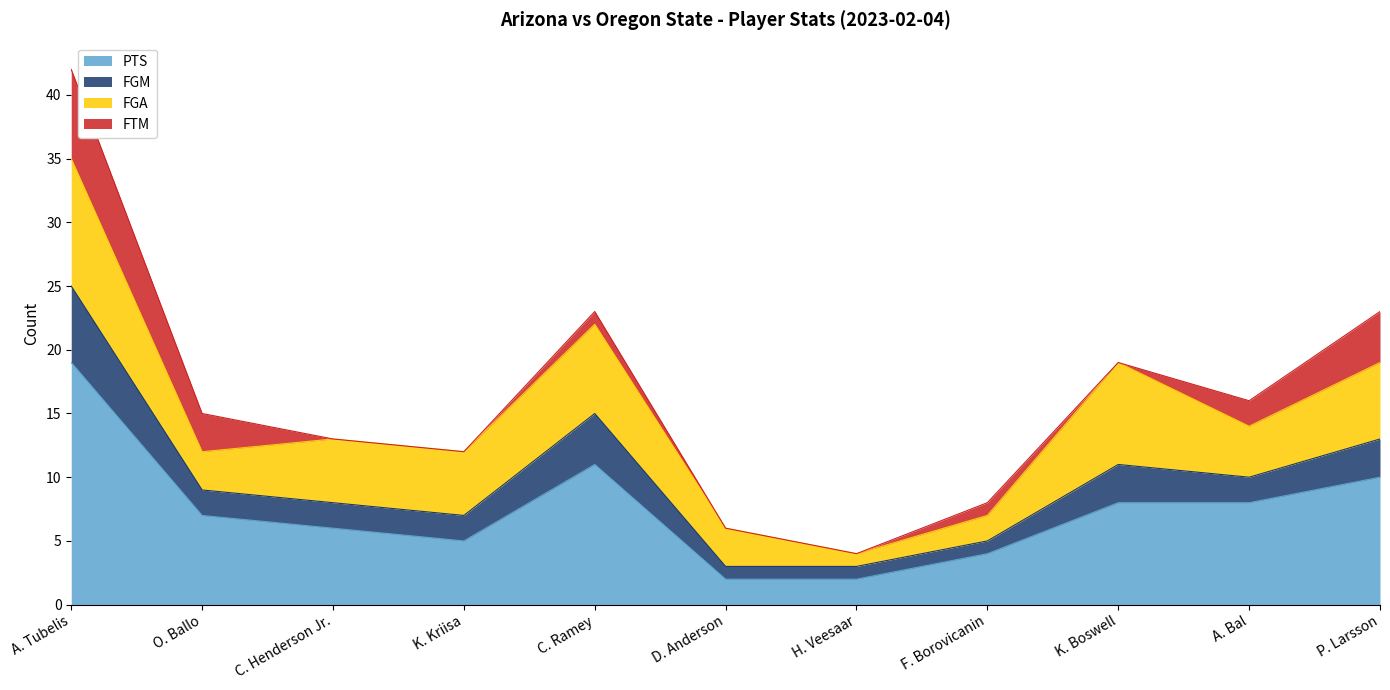

In PTS, how many points are lower than both neighbors (excluding endpoints)?

1